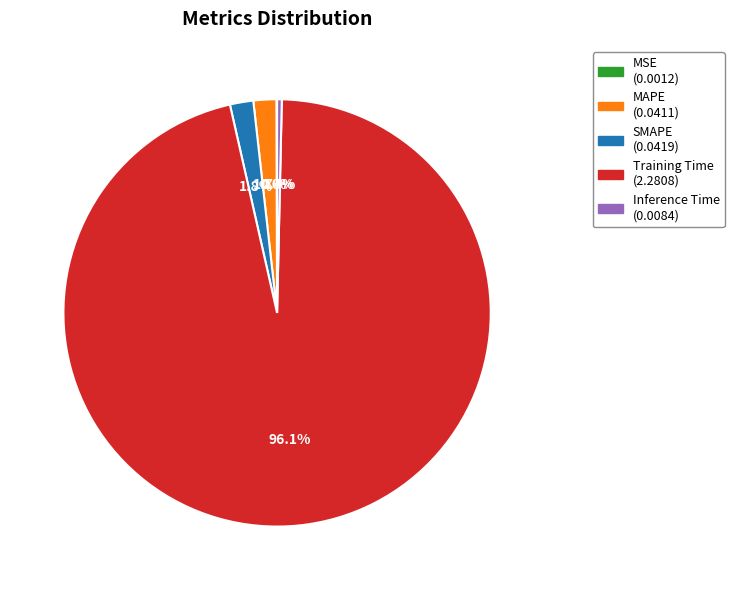

The MAPE slice represents 2% of the pie. True or false?

True